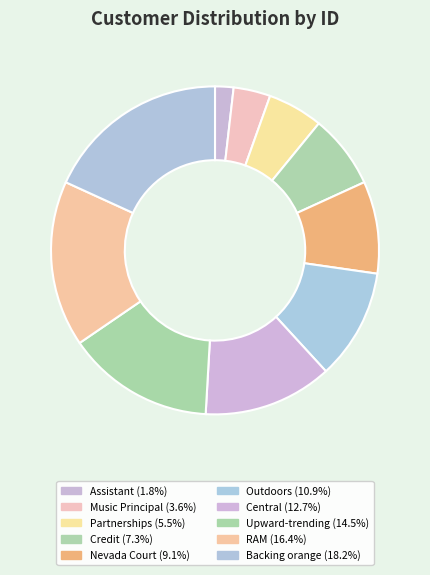

How many segments does this pie chart have?

10